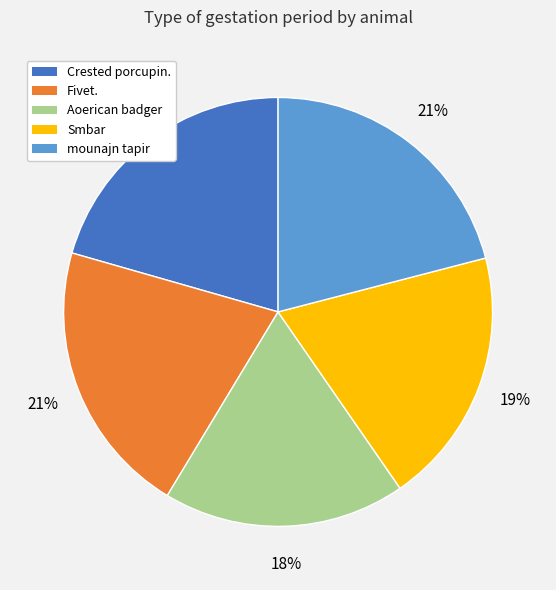

Does Fivet. represent more than half of the total?

No